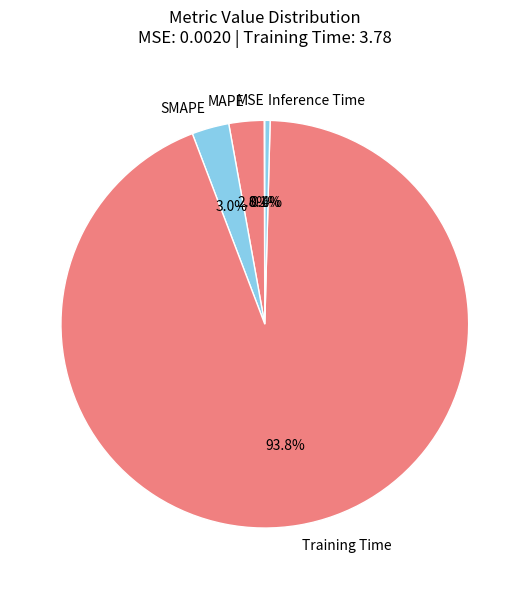

True or false: MAPE accounts for 3% of the total.

True